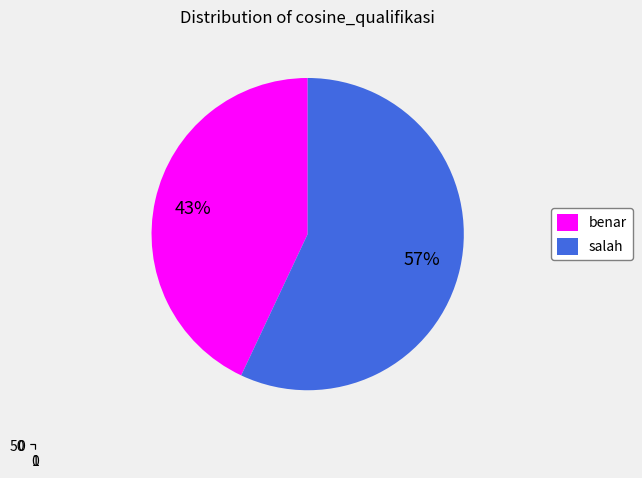

How many segments does this pie chart have?

2